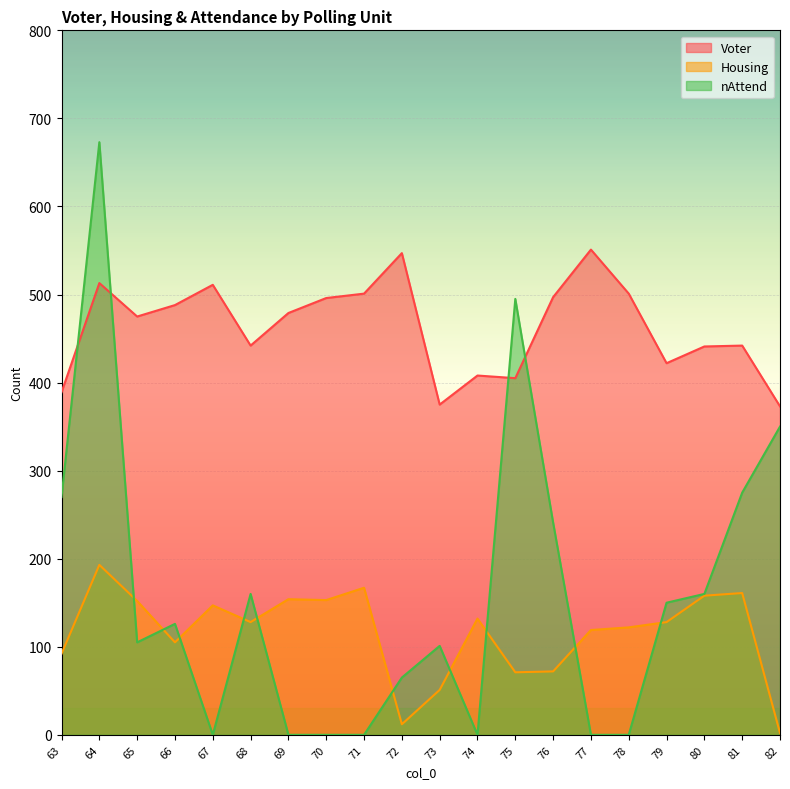

What is the value of the Housing point at the 13th from the left?

71